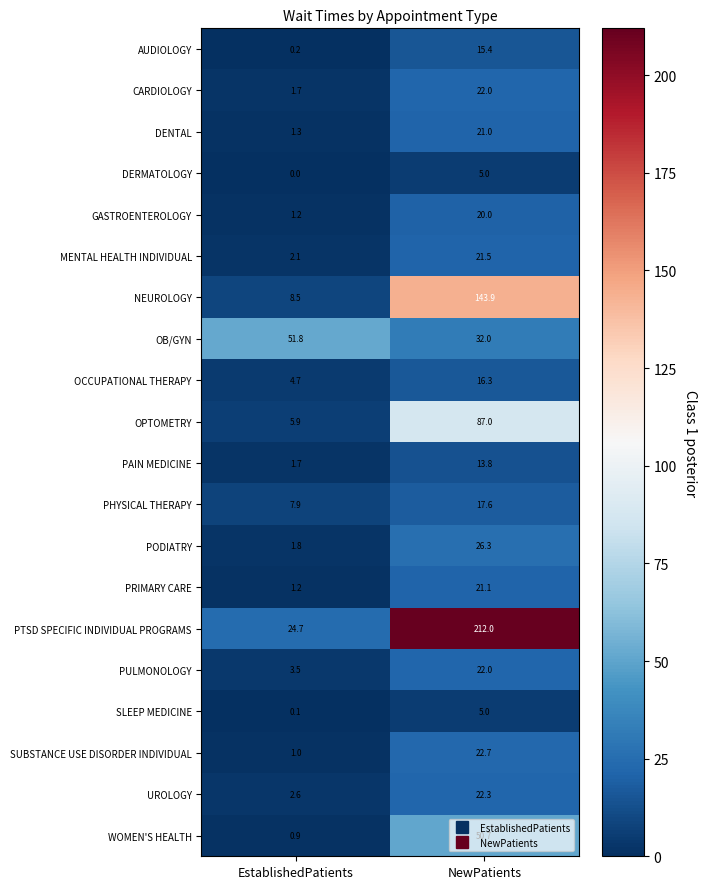

At which label does PODIATRY first exceed 26?

NewPatients